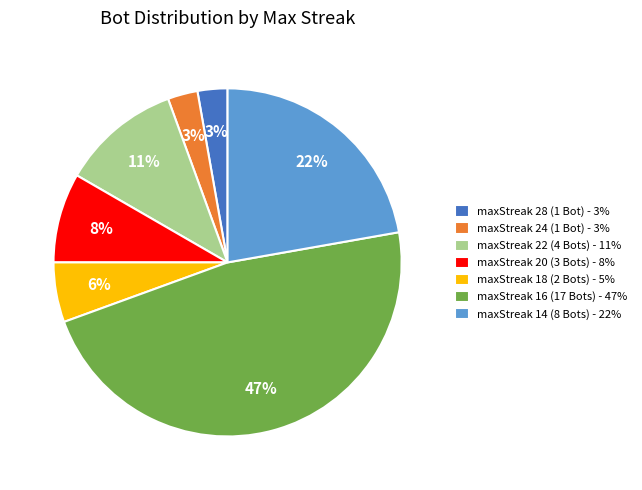

True or false: maxStreak 16 (17 Bots) accounts for 60% of the total.

False